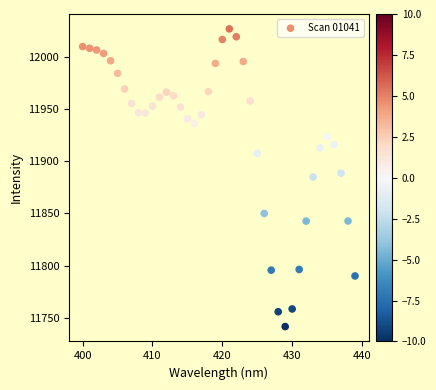

What is the range of Y values (max minus min)?

285.7